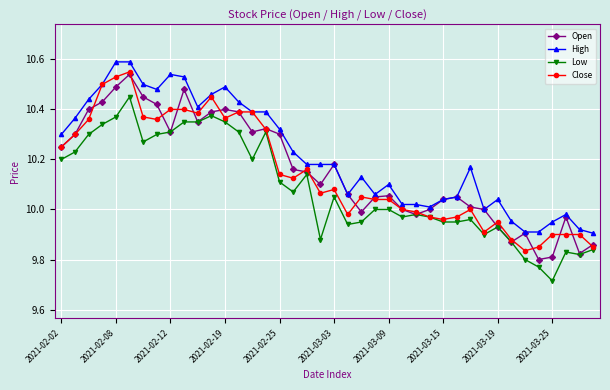

True or false: High and Low cross at least once.

False